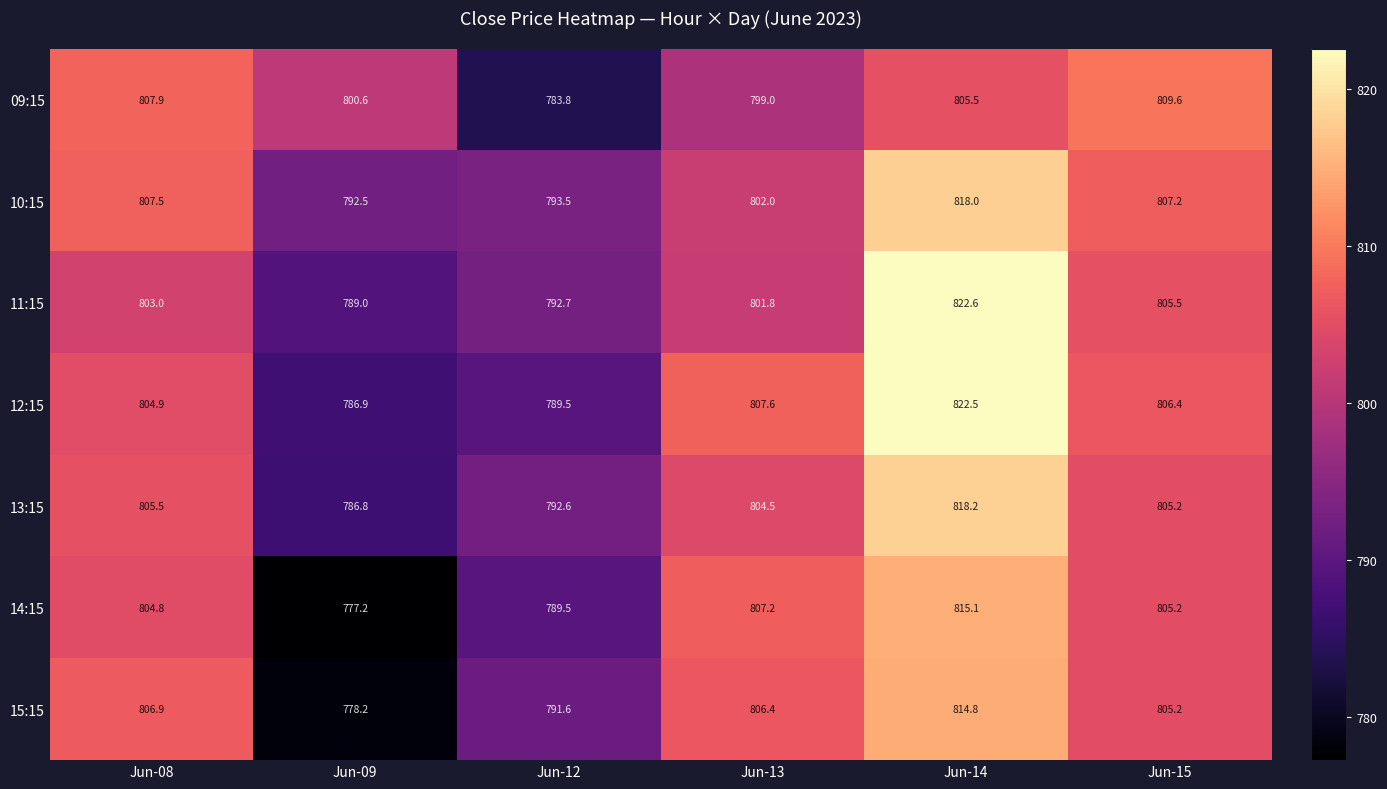

At how many categories does at least one series exceed 803?

4